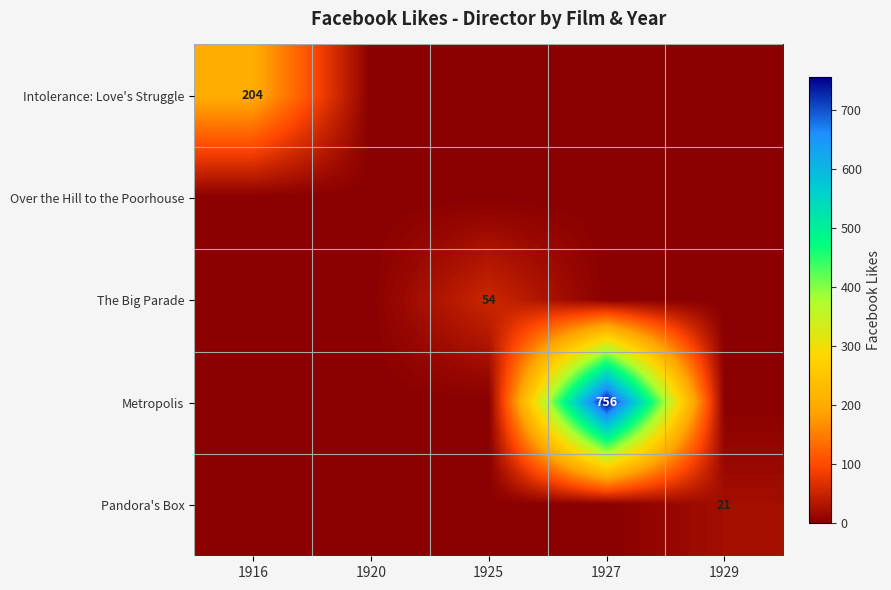

Which has a higher value, 1927 or 1916?

1916